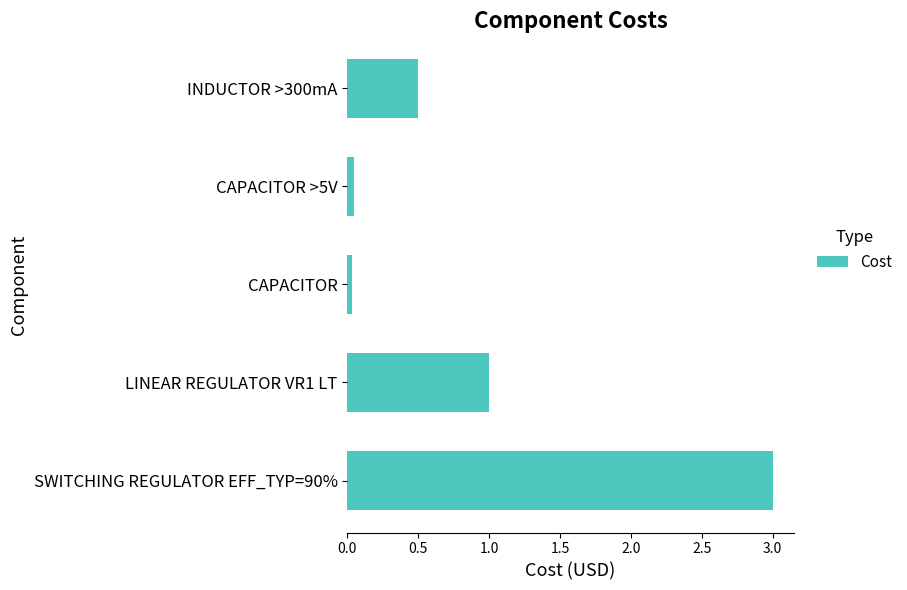

The value at LINEAR REGULATOR VR1 LT is 1.0. True or false?

True